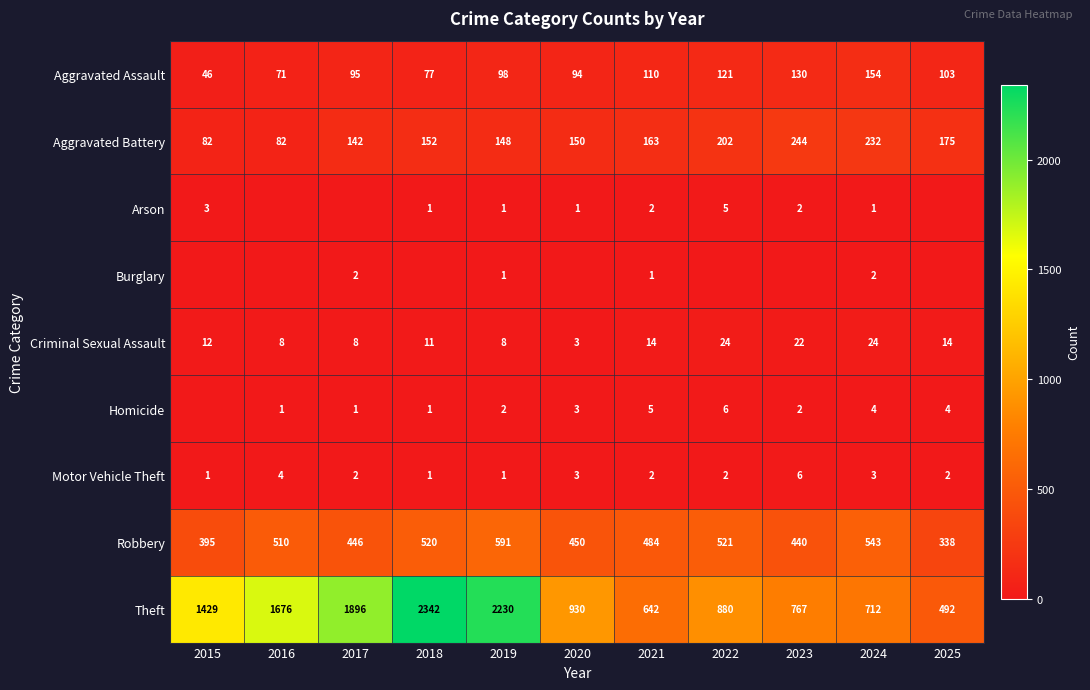

At which label does Robbery first exceed 484?

2016